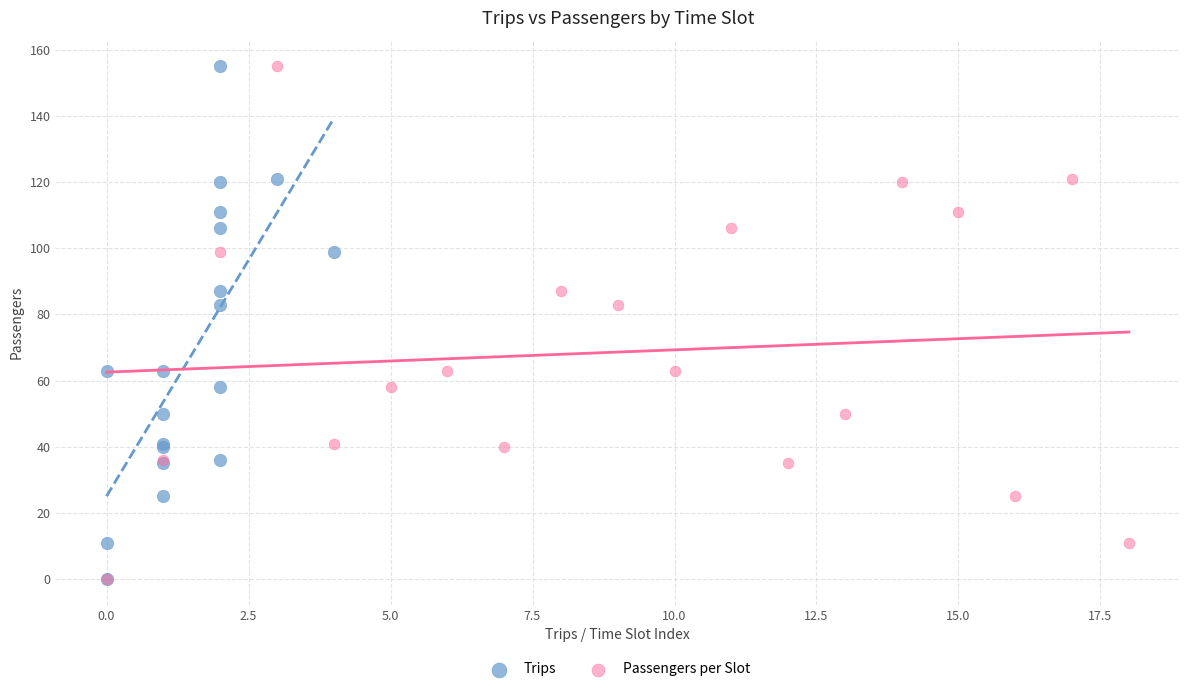

What are all the series names shown in the legend?

Trips, Passengers per Slot